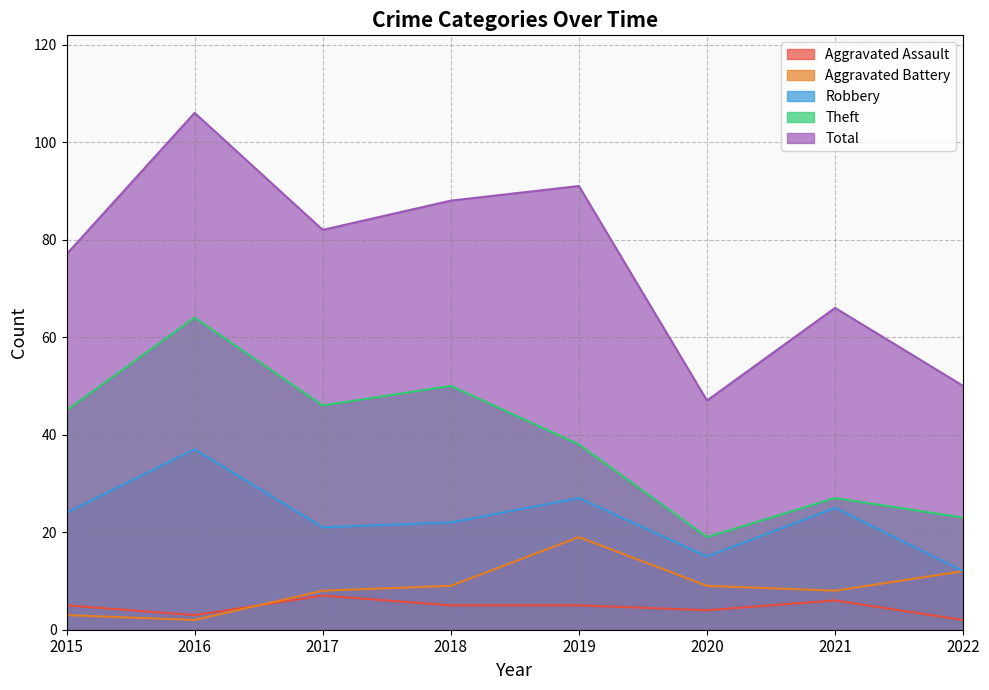

How many distinct data groups are displayed?

5